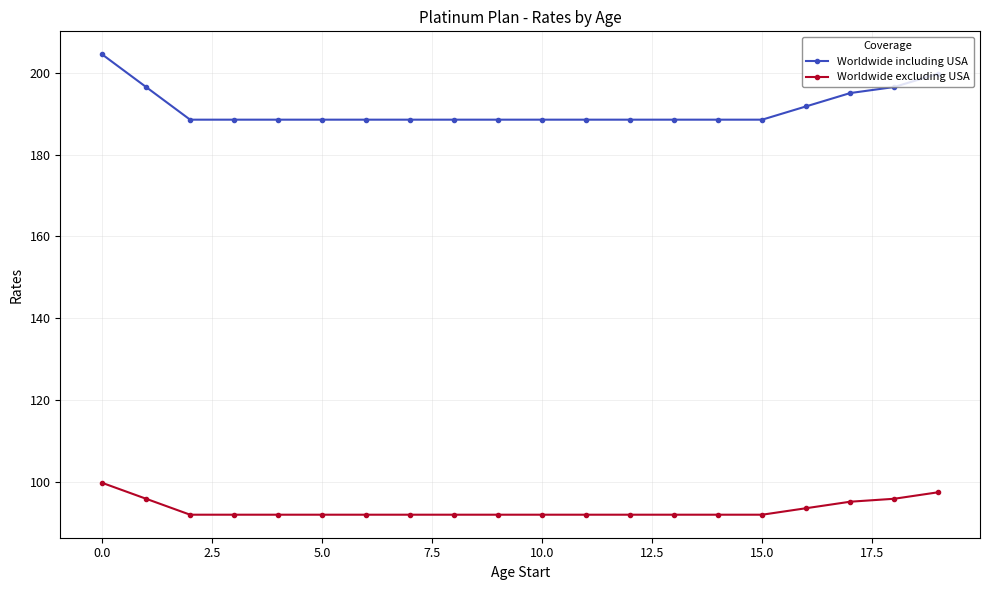

Which series has the largest range (max minus min)?

Worldwide including USA